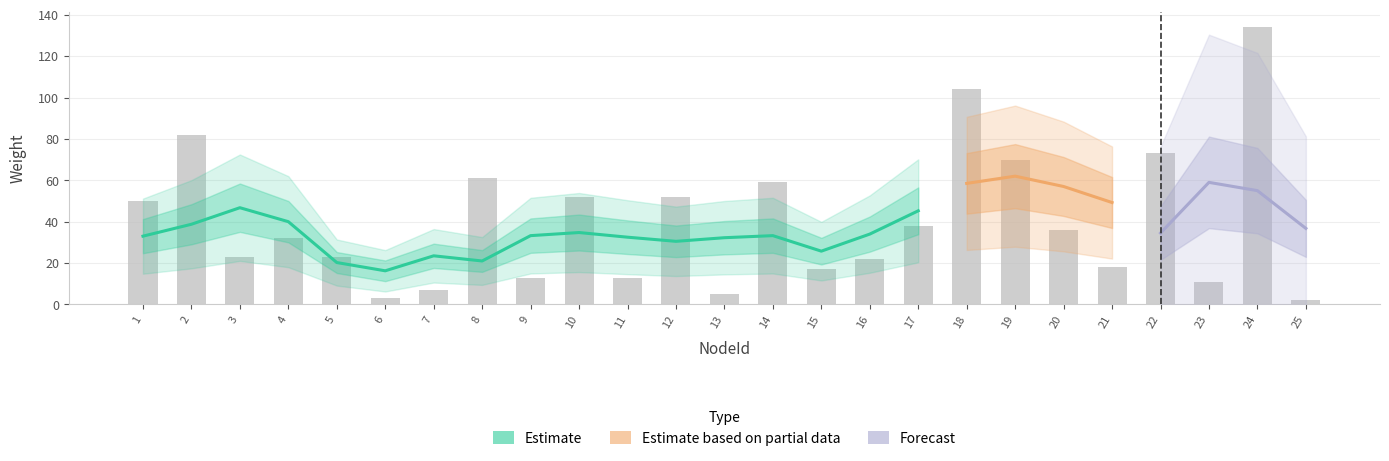

What is the sum of all values?

1000